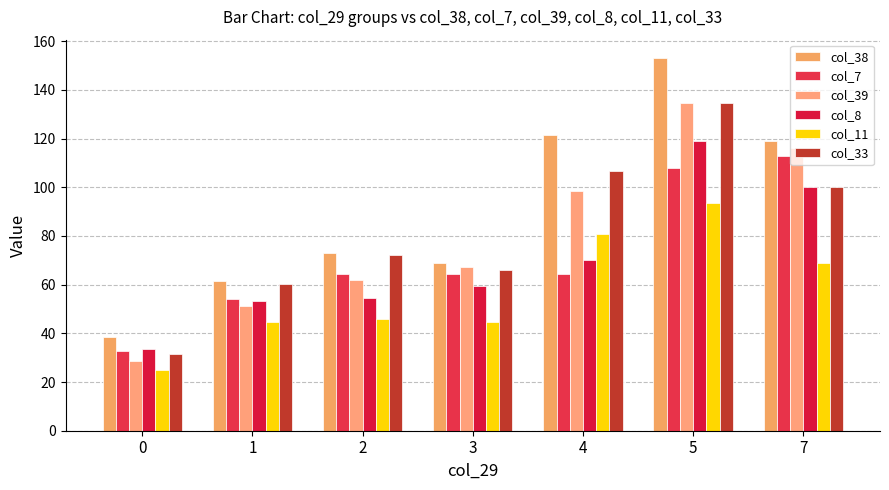

How many categories are shown in the chart?

7